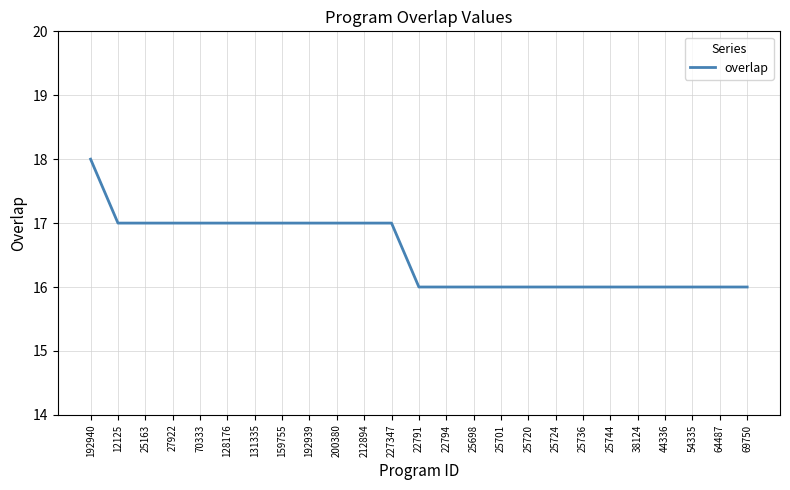

Reading left to right, list all the values displayed in this chart.

18	17	17	17	17	17	17	17	17	17	17	17	16	16	16	16	16	16	16	16	16	16	16	16	16